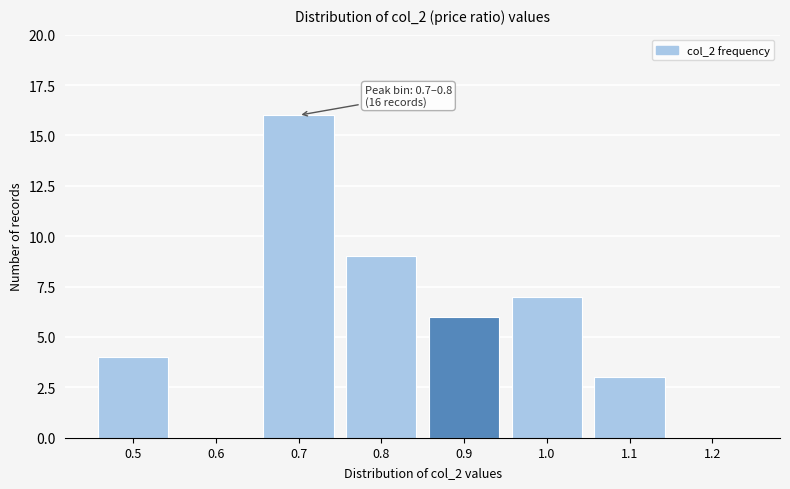

Reading right to left, transcribe all the data shown in this chart.

1.2=0	1.1=3	1.0=7	0.9=6	0.8=9	0.7=16	0.6=0	0.5=4